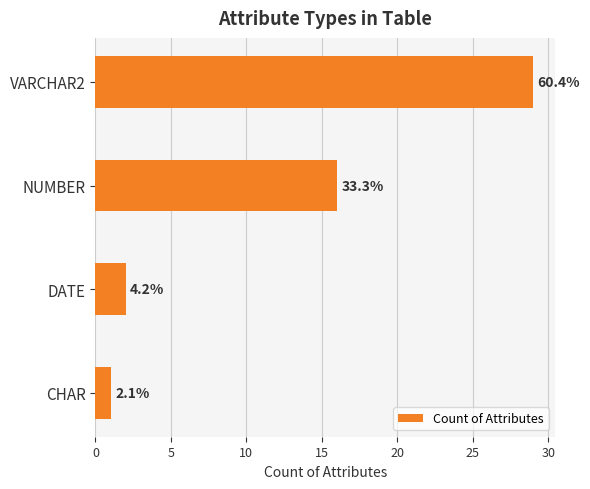

Are the bars horizontal?

Yes